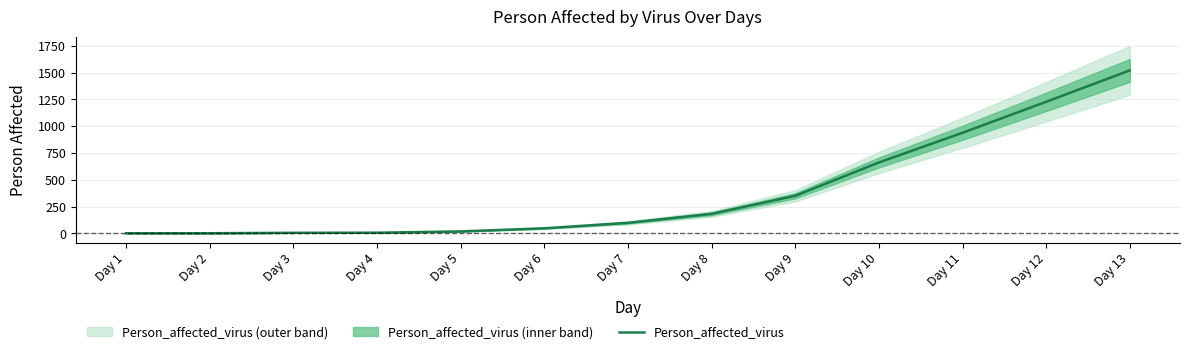

How many data points does each series have?

13